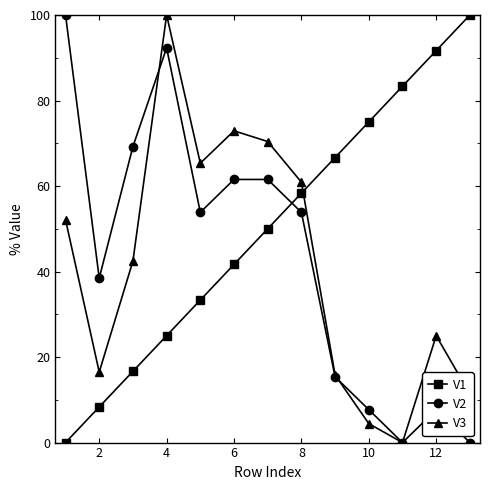

Reading left to right, transcribe all the data shown in this chart.

V1: 0.0	8.3	16.7	25.0	33.3	41.7	50.0	58.3	66.7	75.0	83.3	91.7	100.0
V2: 100.0	38.5	69.2	92.3	53.8	61.5	61.5	53.8	15.4	7.7	0.0	7.7	0.0
V3: 52.1	16.5	42.5	100.0	65.3	72.9	70.4	60.9	15.8	4.4	0.0	25.0	11.4